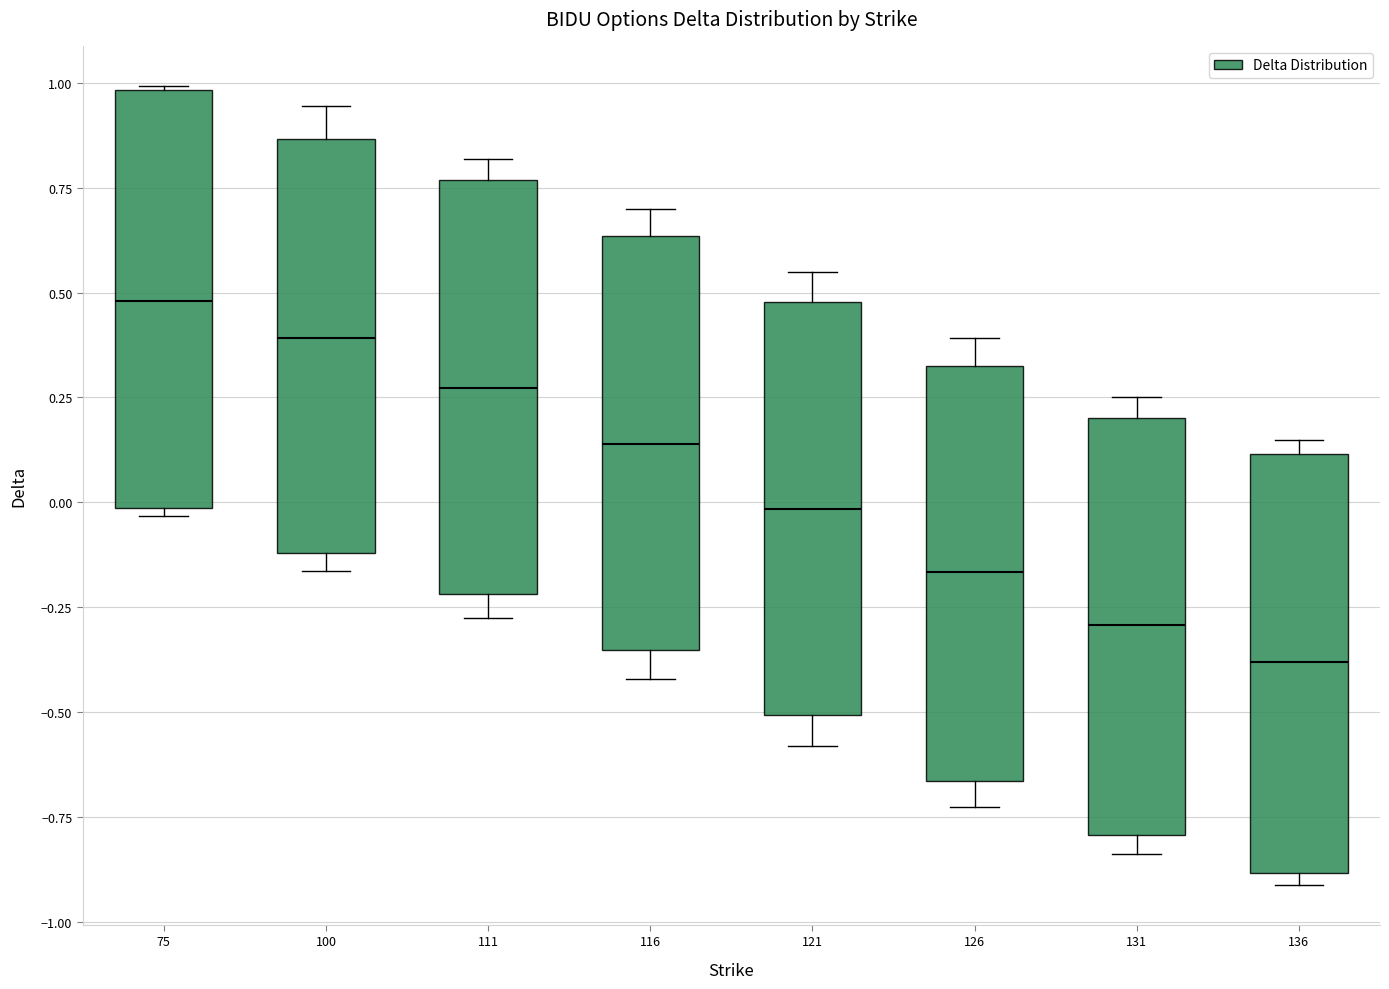

Reading left to right, transcribe this box plot: for each box, give where its median line is, the range the box spans, and where its two whiskers end, as read against the y-axis. The values are not printed on the chart, so give them approximately, as read against the axis.

75: median 0.50, box 0.00 to 1.00, whiskers -0.05 to 1.00
100: median 0.40, box -0.10 to 0.85, whiskers -0.15 to 0.95
111: median 0.25, box -0.20 to 0.75, whiskers -0.25 to 0.80
116: median 0.15, box -0.35 to 0.65, whiskers -0.40 to 0.70
121: median 0.00, box -0.50 to 0.50, whiskers -0.60 to 0.55
126: median -0.15, box -0.65 to 0.30, whiskers -0.75 to 0.40
131: median -0.30, box -0.80 to 0.20, whiskers -0.85 to 0.25
136: median -0.40, box -0.90 to 0.10, whiskers -0.90 (just below the box's lower edge) to 0.15